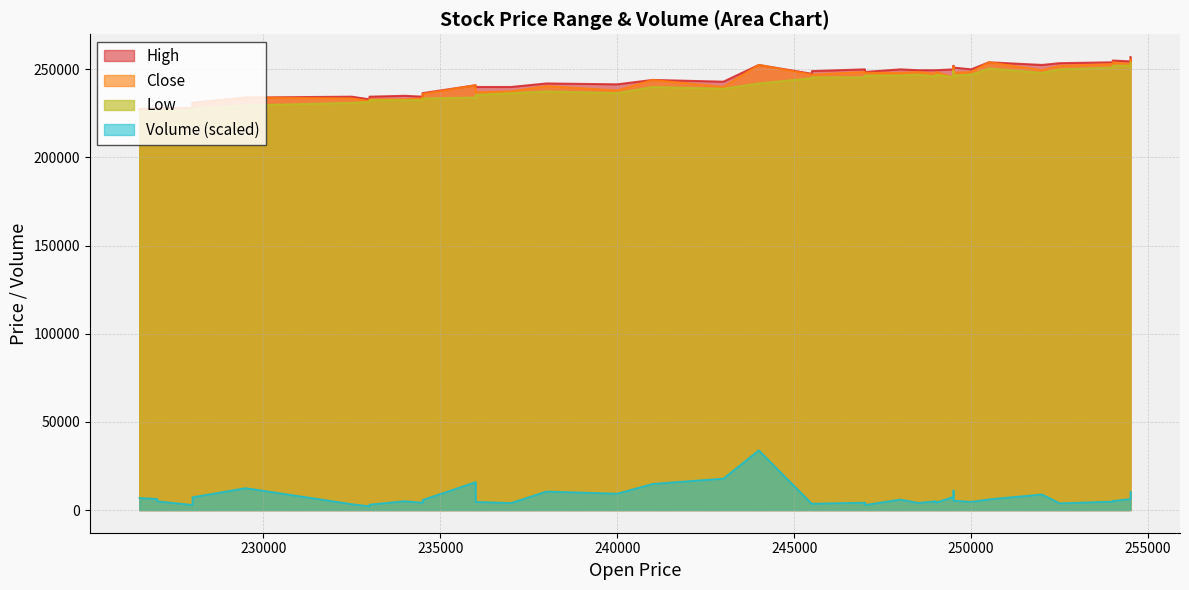

What is the minimum value for Low?

226000